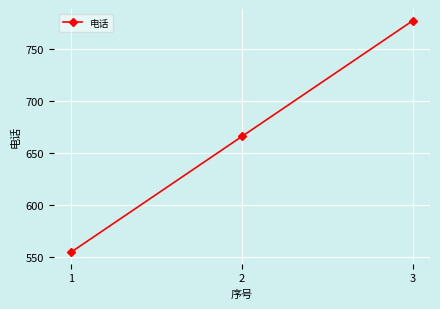

How many lines are shown in the chart?

1